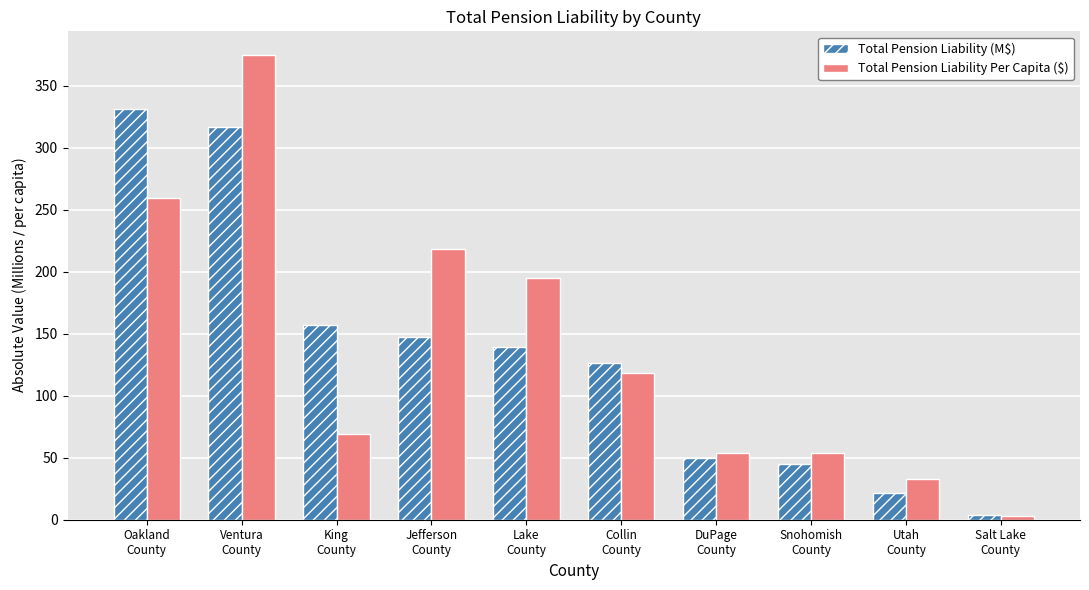

What is the greatest value displayed?

375.2